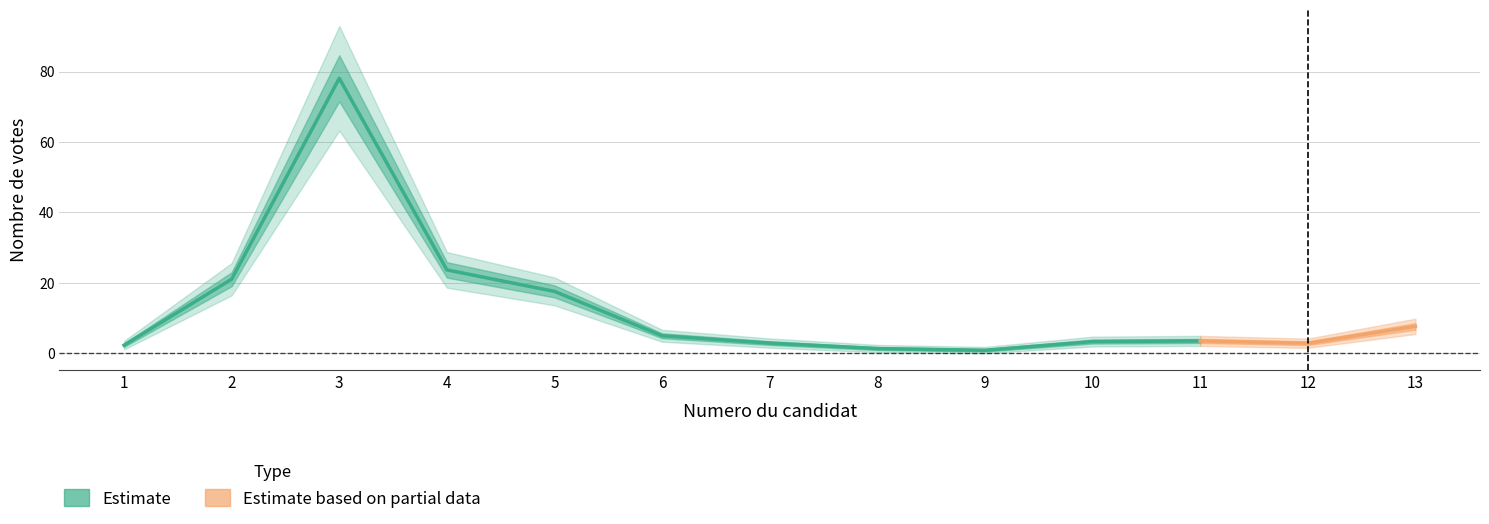

What is the change in value from 1 to 9?

-2